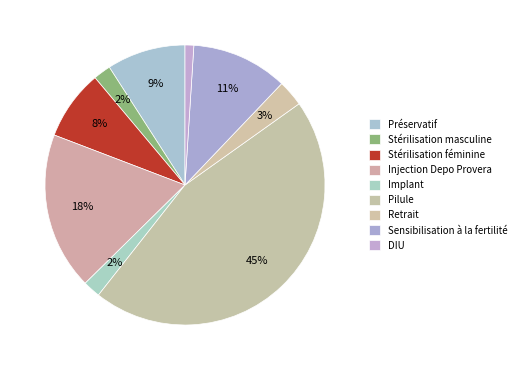

To the nearest percent, what is the difference between the Implant and Injection Depo Provera slice percentages?

16%